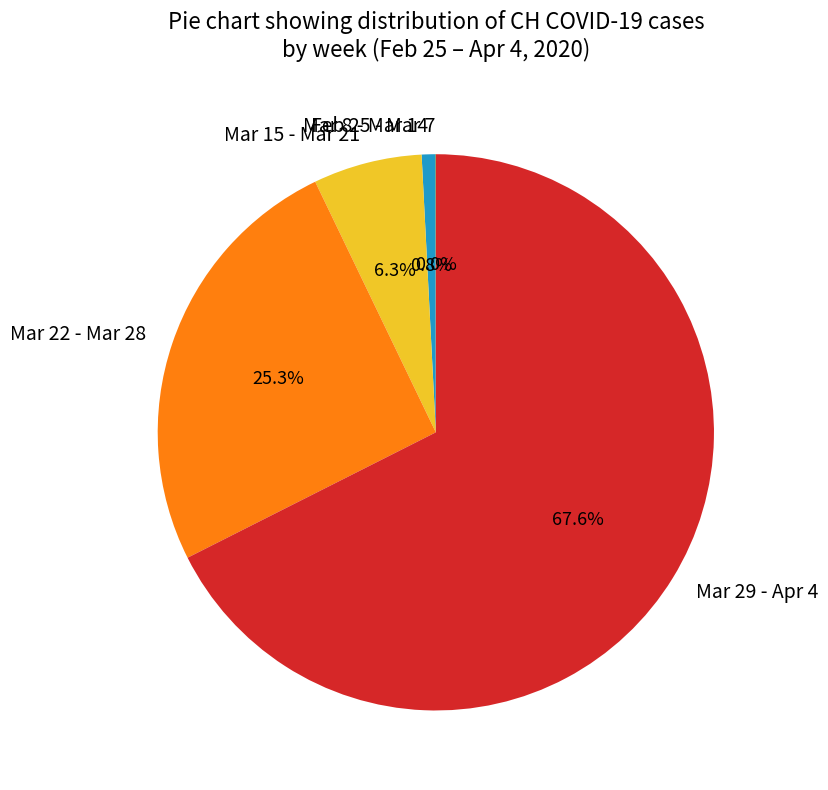

Which has a higher value, Mar 15 - Mar 21 or Mar 8 - Mar 14?

Mar 15 - Mar 21